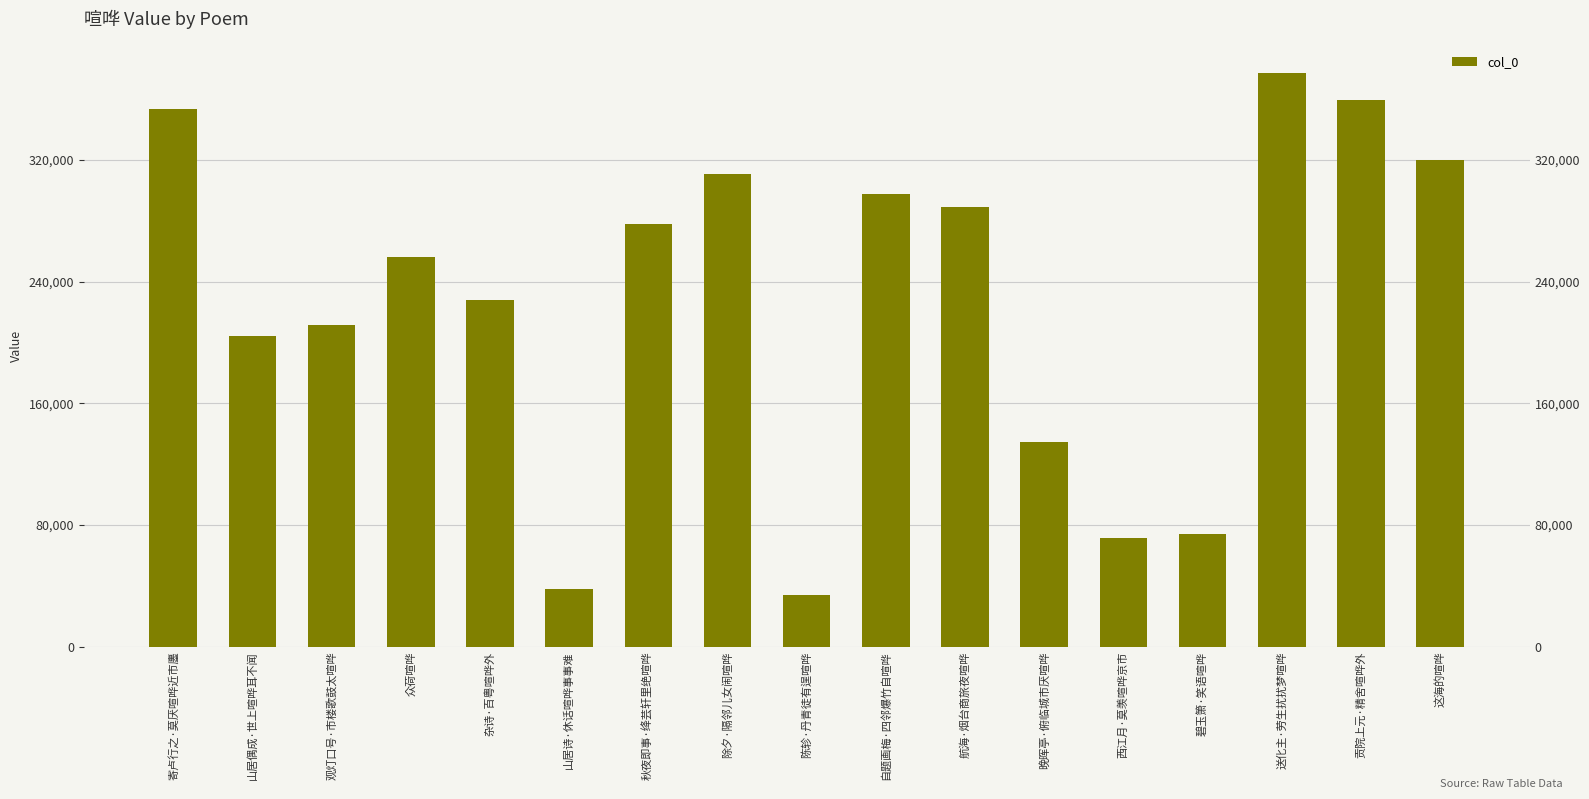

Rank the categories by value from lowest to highest.

陈轸·丹青徒有逞喧哗, 山居诗·休话喧哗事事难, 西江月·莫羡喧哗京市, 碧玉箫·笑语喧哗, 晚晖亭·俯临城市厌喧哗, 山居偶成·世上喧哗耳不闻, 观灯口号·市楼歌鼓太喧哗, 杂诗·百粤喧哗外, 众荷喧哗, 秋夜即事·绛芸轩里绝喧哗, 航海·烟台商旅夜喧哗, 自题画梅·四邻爆竹自喧哗, 除夕·隔邻儿女闹喧哗, 这海的喧哗, 寄卢行之·莫厌喧哗近市廛, 贡院上元·精舍喧哗外, 送化主·劳生扰扰梦喧哗